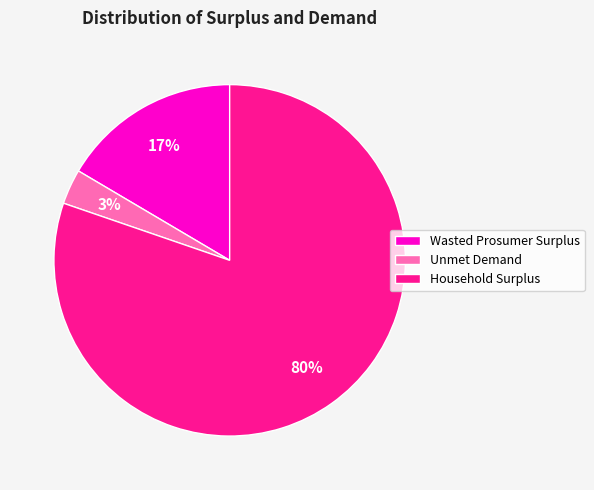

To the nearest percent, what is the combined percentage of Unmet Demand and Wasted Prosumer Surplus?

20%